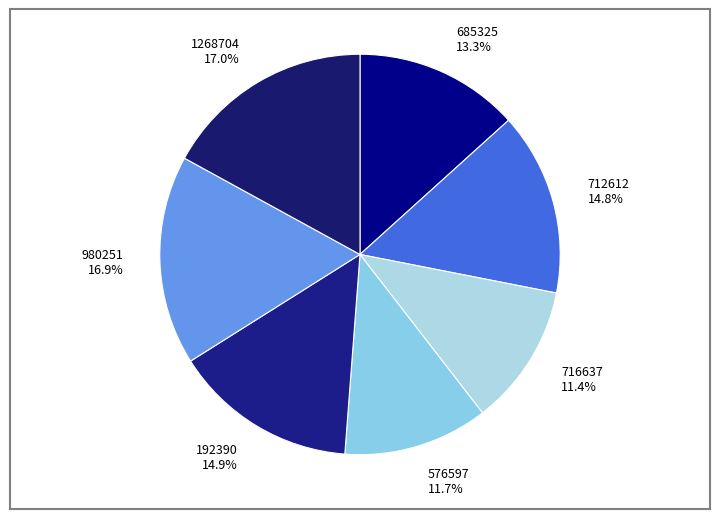

Is 980251 the majority of the pie?

No